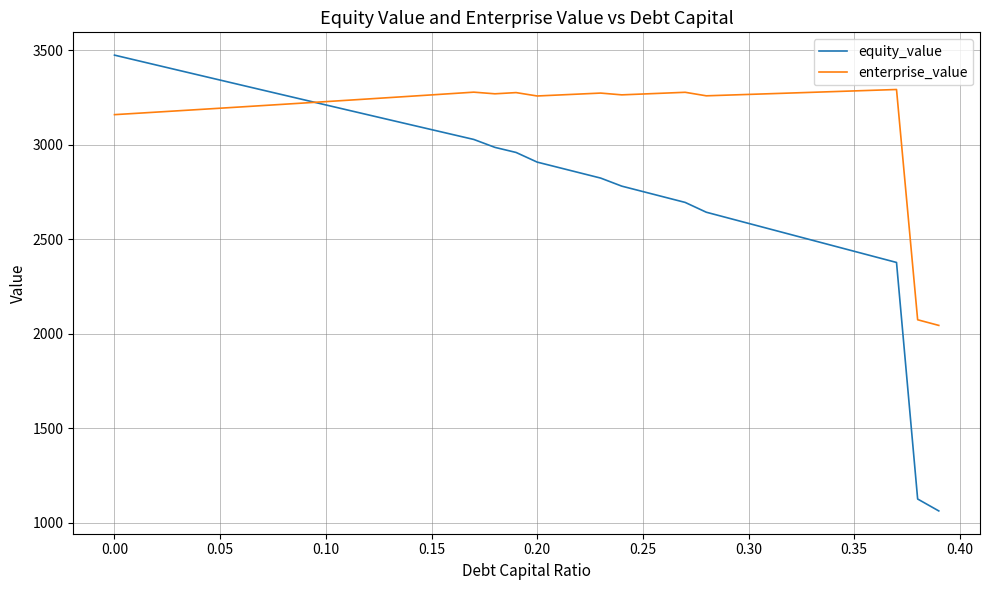

How many lines are shown in the chart?

2